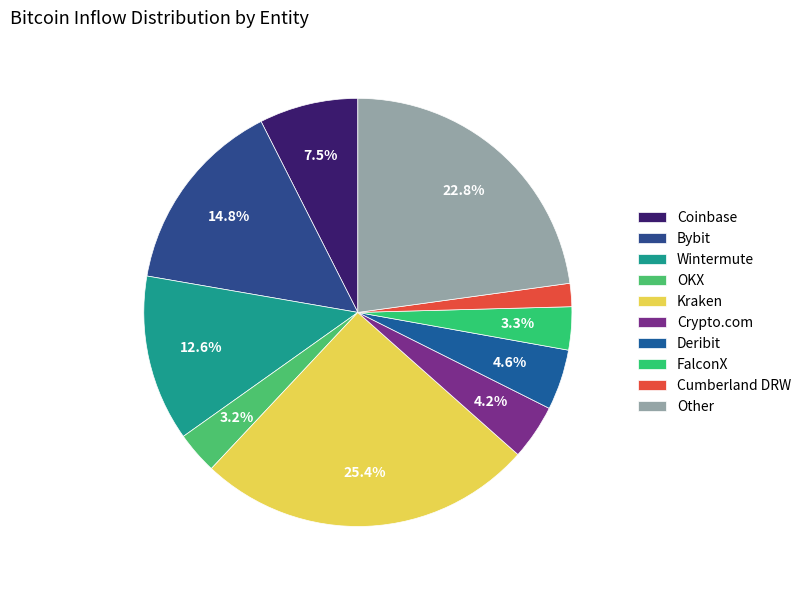

To the nearest percent, what is the combined percentage of Wintermute and Cumberland DRW?

14%